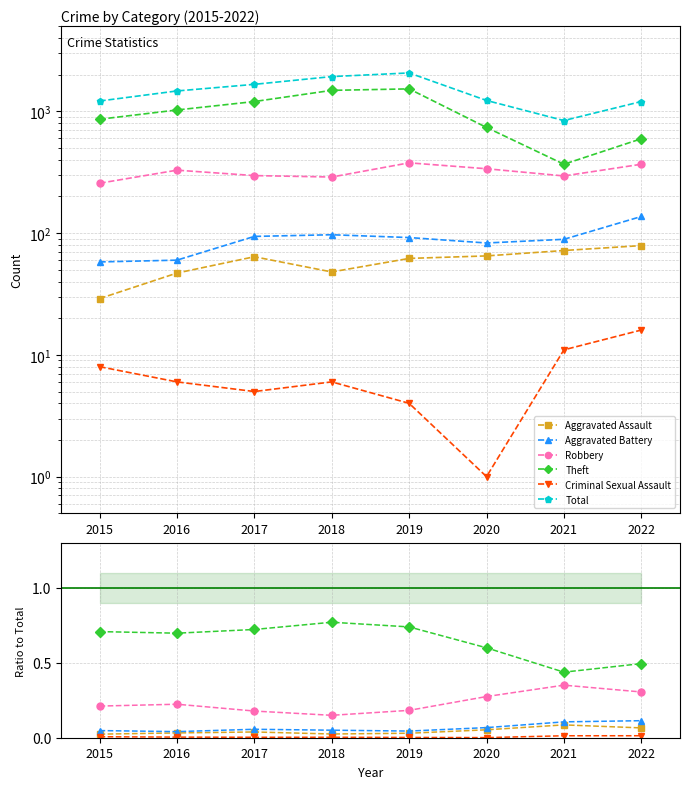

Does the chart have visible grid lines?

Yes